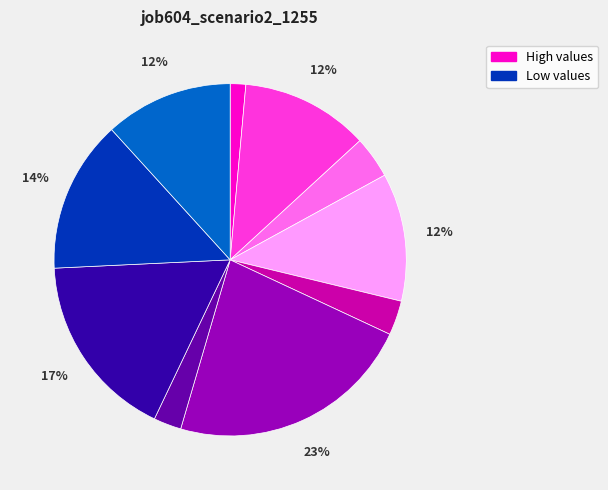

Is there any slice that represents more than half of the pie?

No